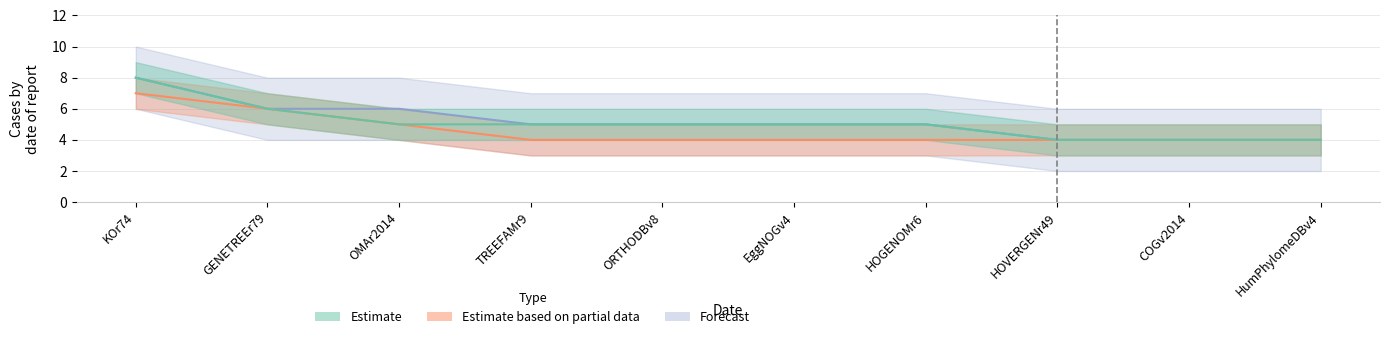

The value of Forecast at HumPhylomeDBv4 is 4. True or false?

True